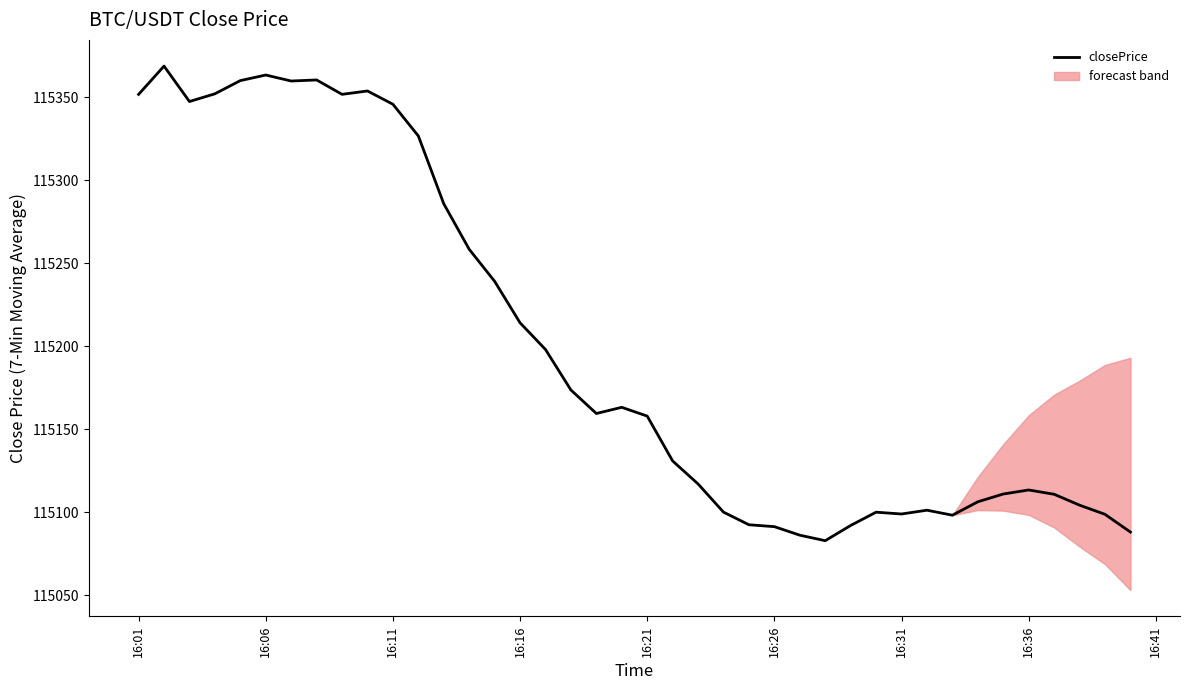

What is the lowest value of the closePrice series?

115082.8